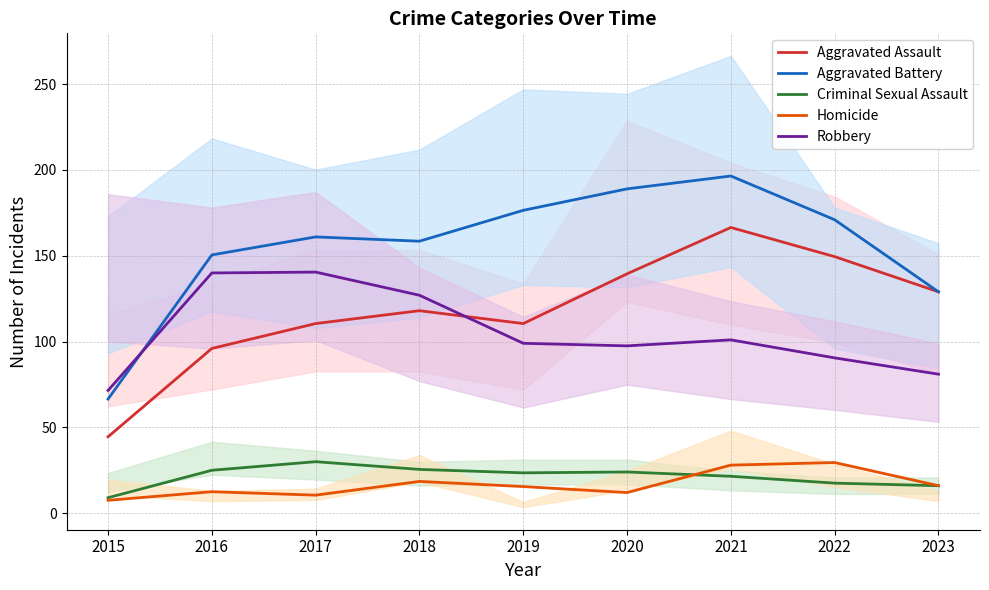

Does the chart display data point markers on the line(s)?

No